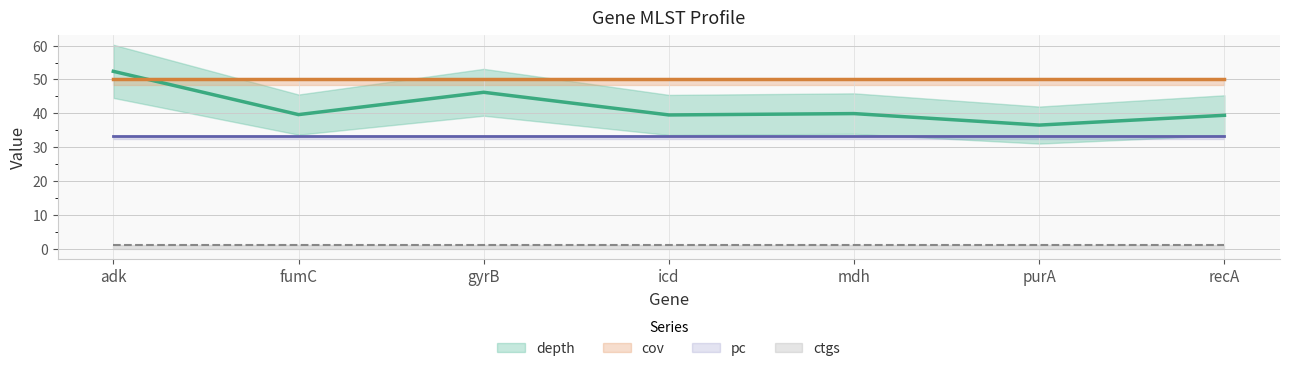

True or false: ctgs has a value of 1.0 at recA.

True